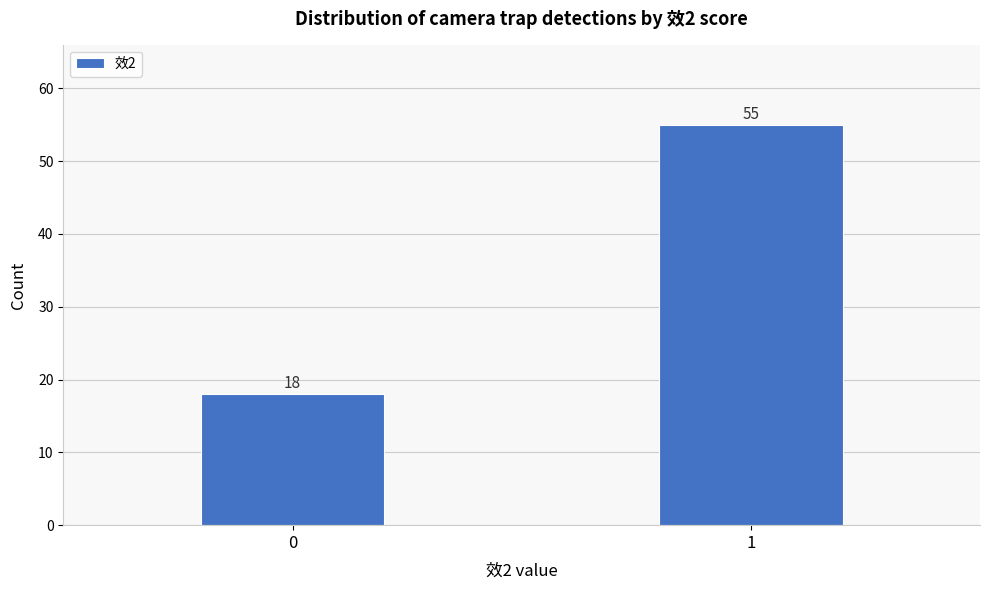

Reading left to right, transcribe all the data shown in this chart.

0=18	1=55